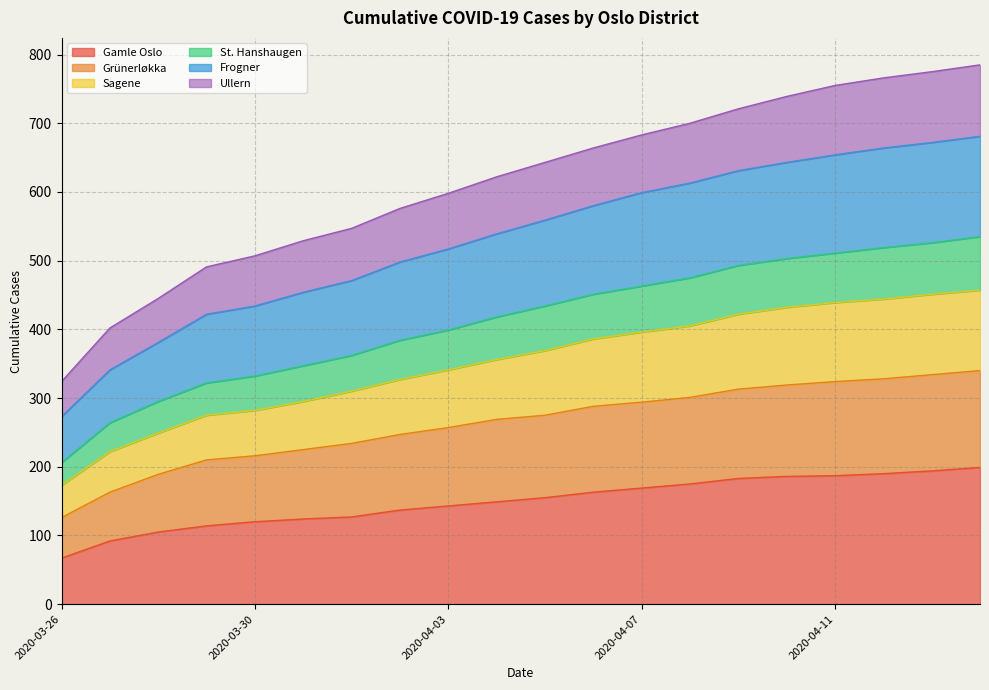

True or false: Gamle Oslo and Ullern cross at least once.

False